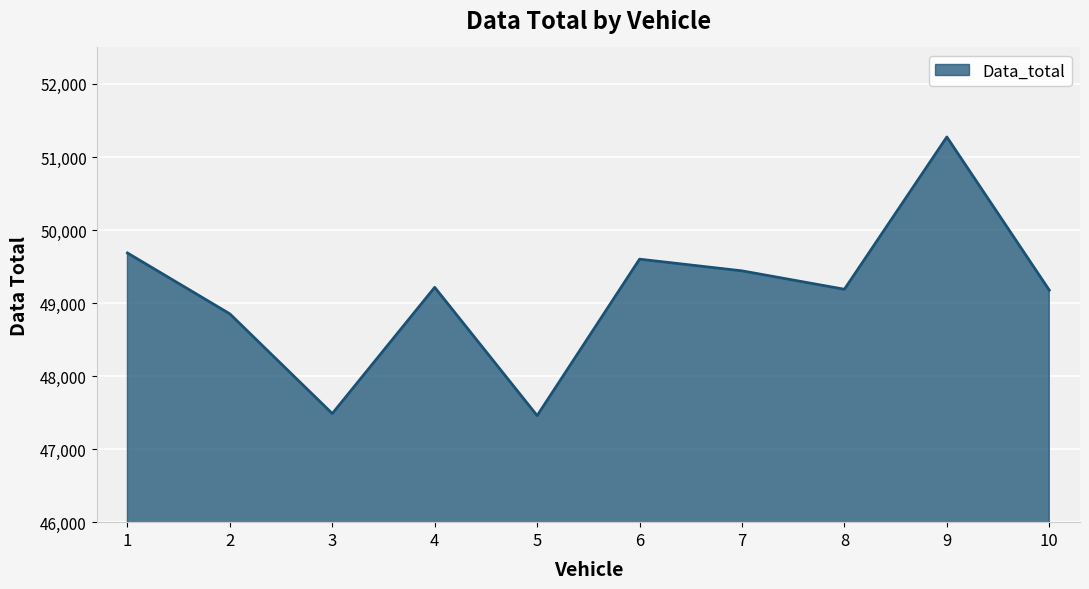

True or false: the data shows 14237 at 9.

False